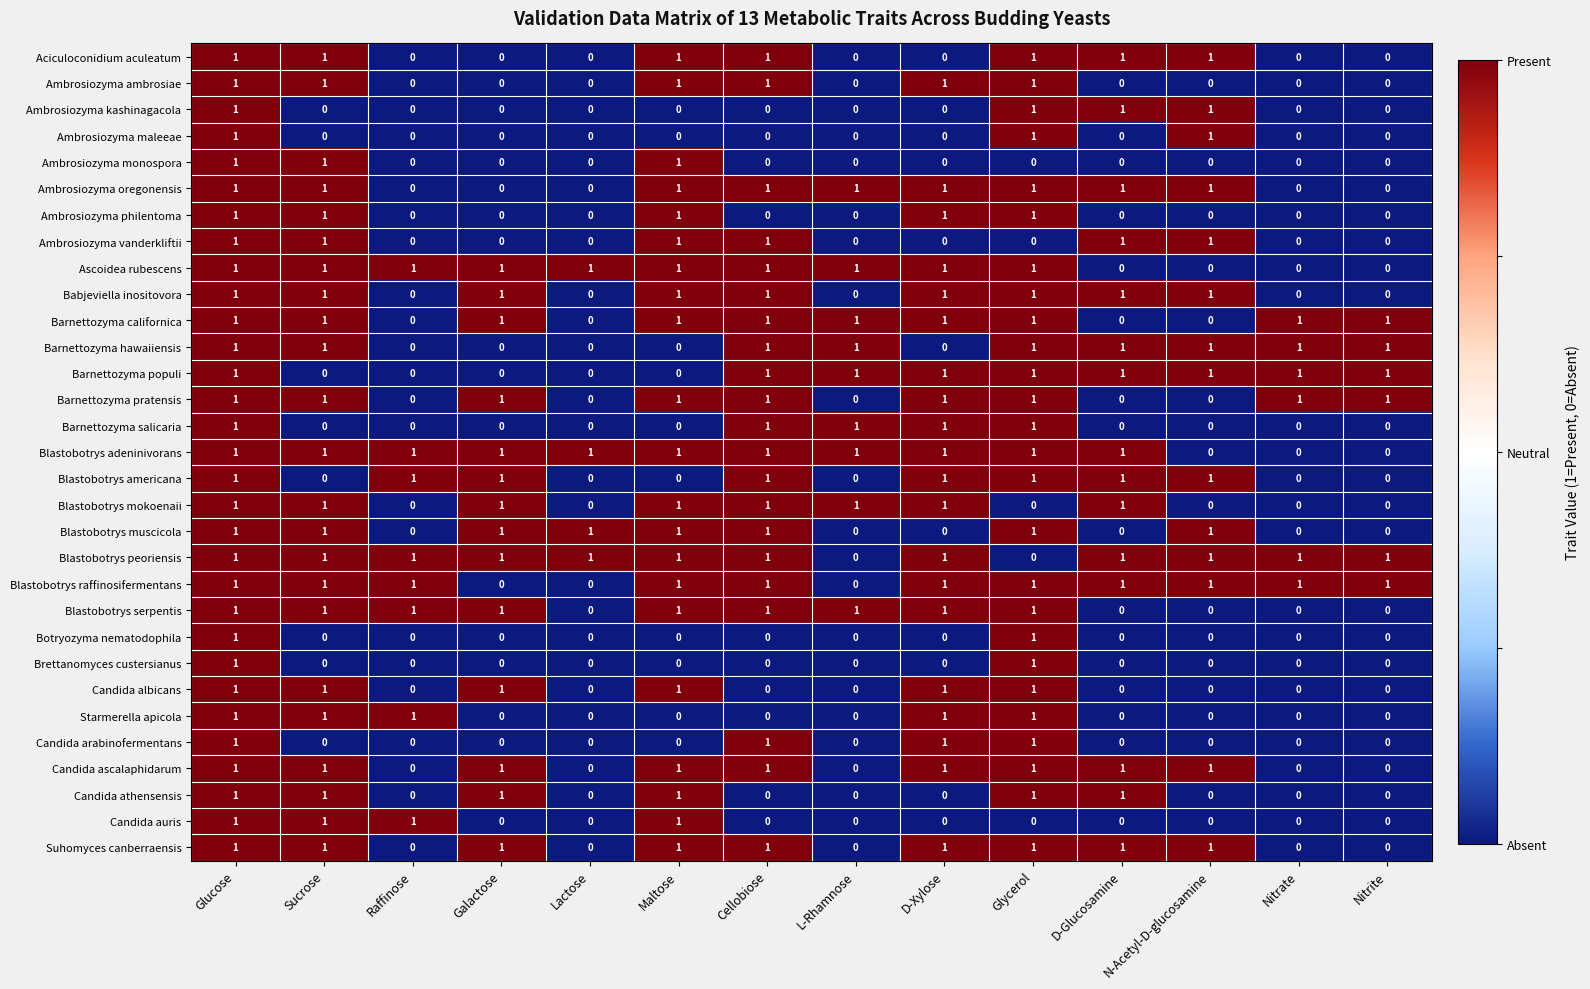

At which category is the sum across all series the highest?

Glucose